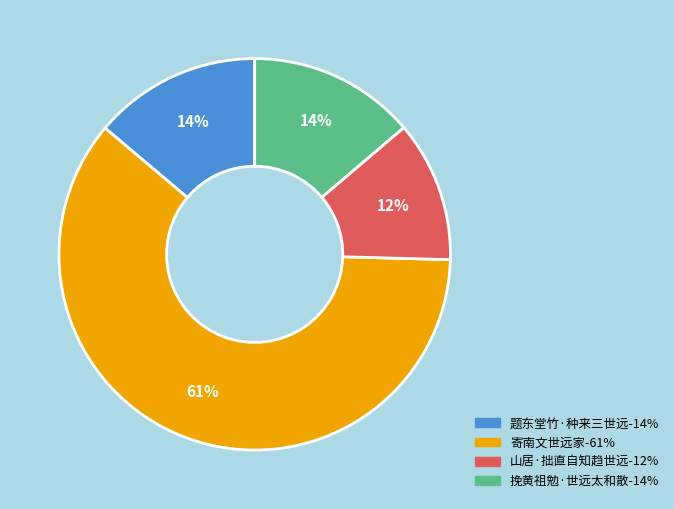

To the nearest percent, what portion does 挽黄祖勉·世远太和散 represent?

14%